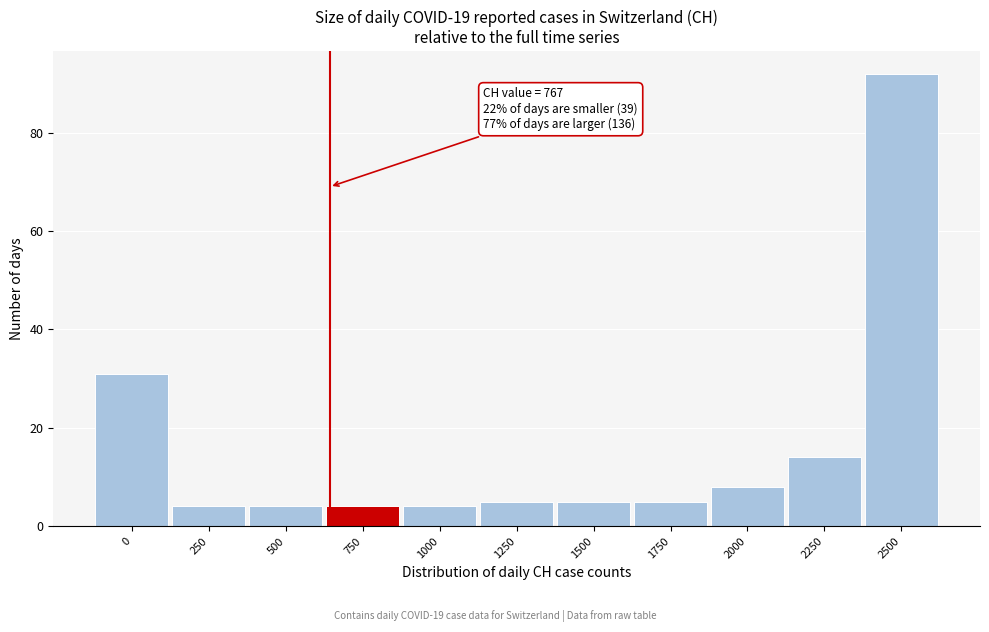

Reading left to right, list all the values displayed in this chart.

31	4	4	4	4	5	5	5	8	14	92